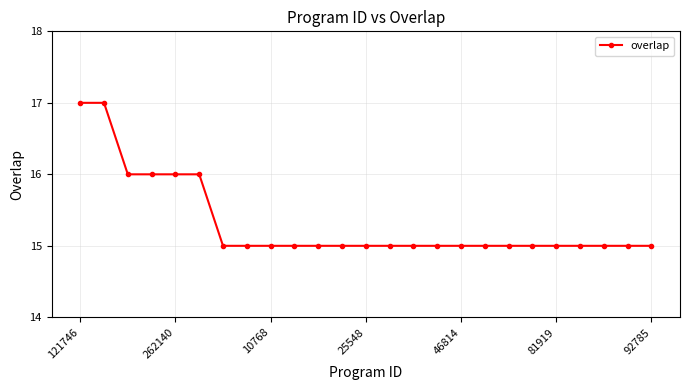

Count the values in the range 15 to 16.

23